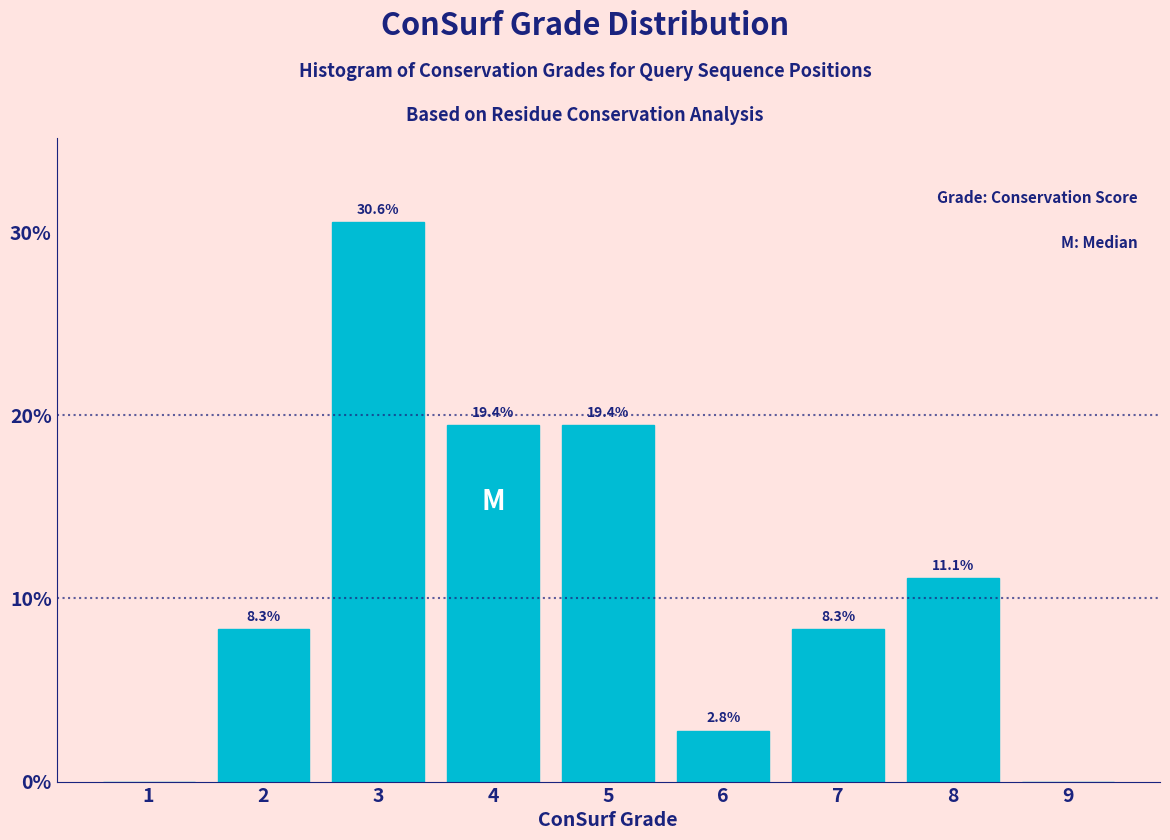

Reading right to left, list all the values displayed in this chart.

9=0.0	8=11.1	7=8.3	6=2.8	5=19.4	4=19.4	3=30.6	2=8.3	1=0.0